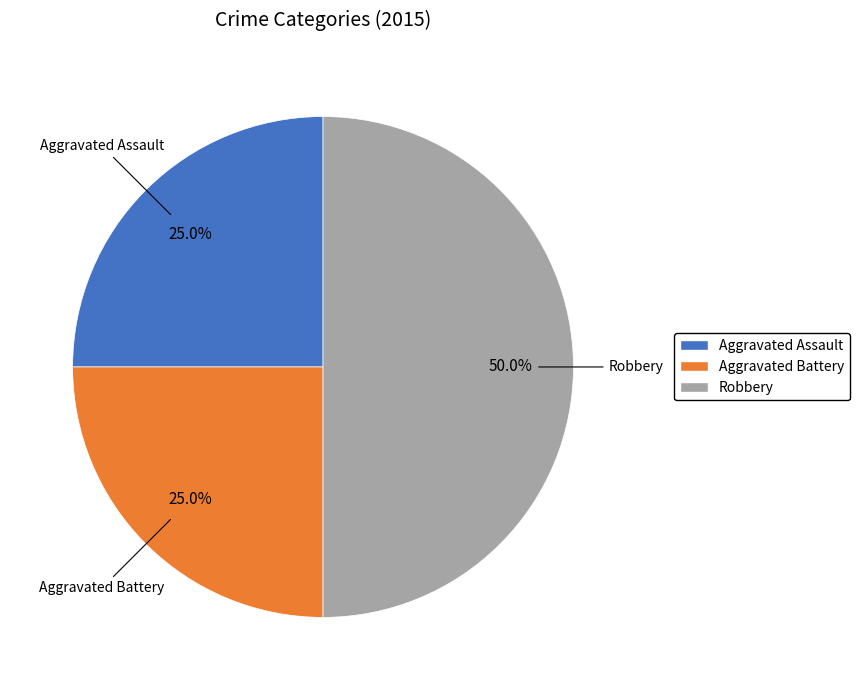

The Aggravated Assault slice represents 25% of the pie. True or false?

True